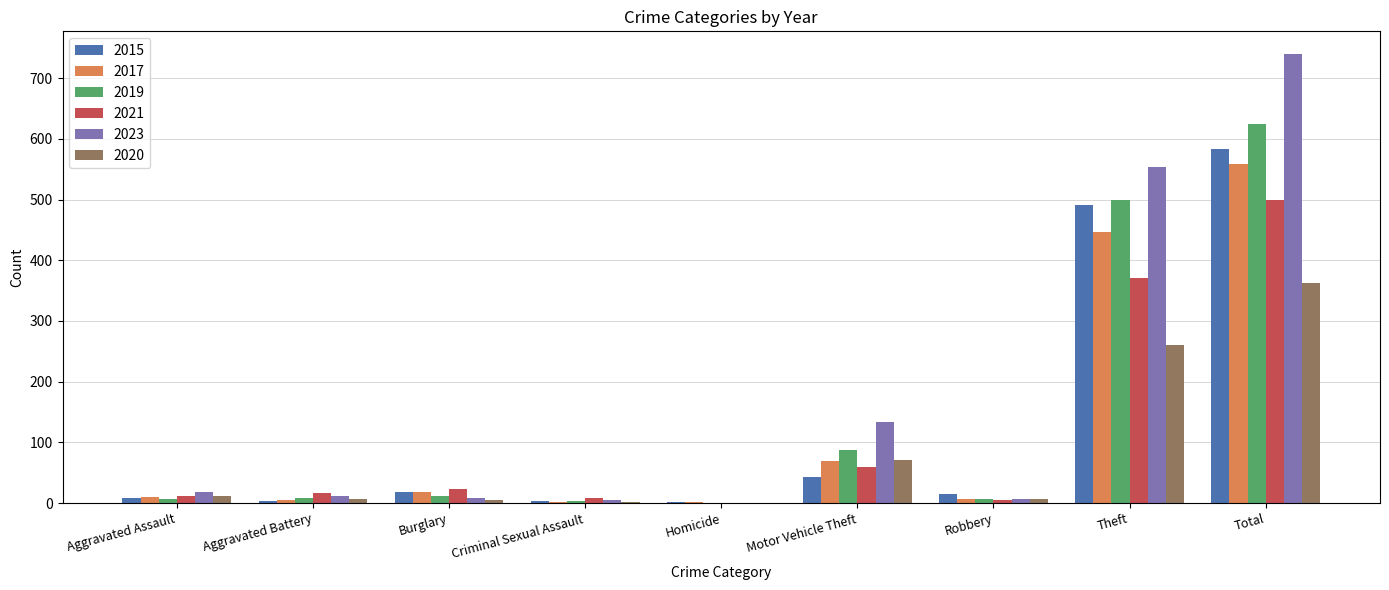

What is the sum of all 2023 values?

1477